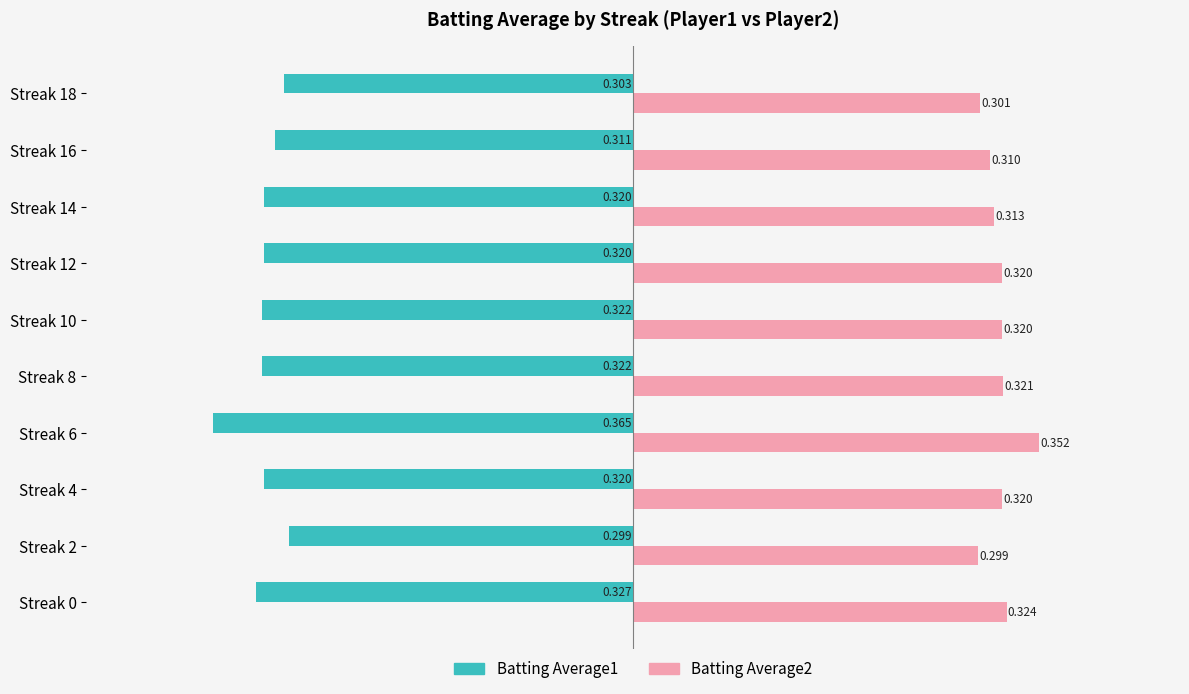

Where is Batting Average2 nearest to the value 0?

Streak 2